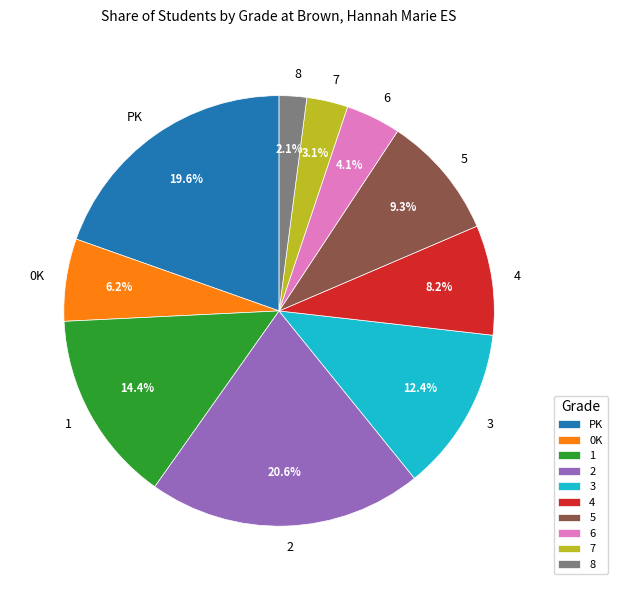

Is the sum of 4 and 5 greater than half?

No